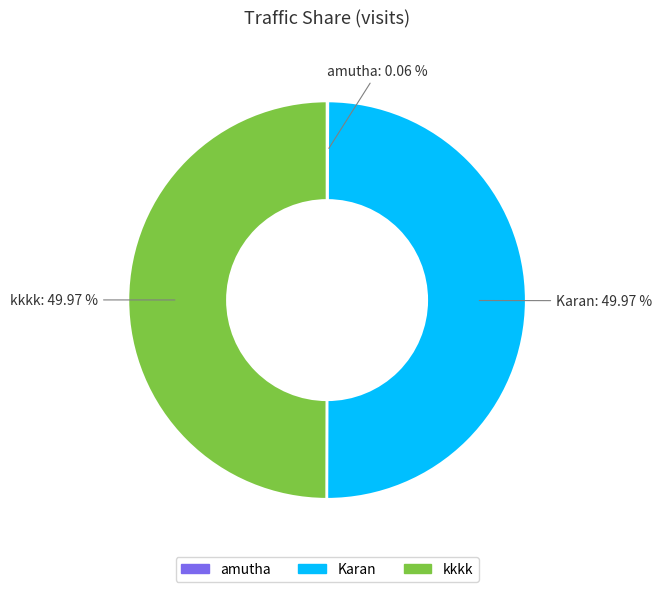

Do kkkk and Karan together represent more than half of the pie?

Yes